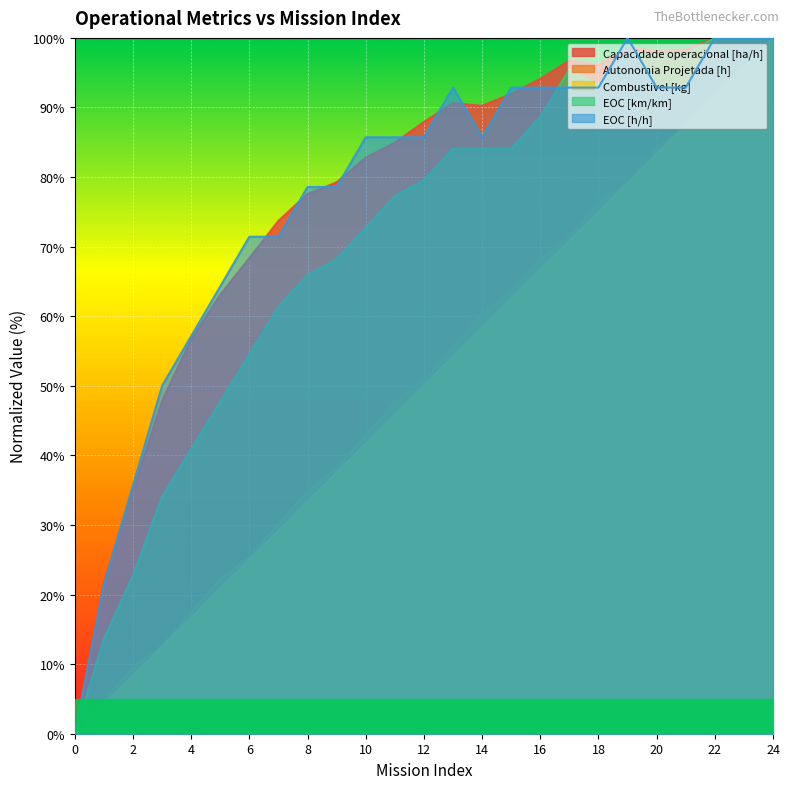

True or false: Autonomia Projetada [h] has more than 2 points higher than both neighbors.

False